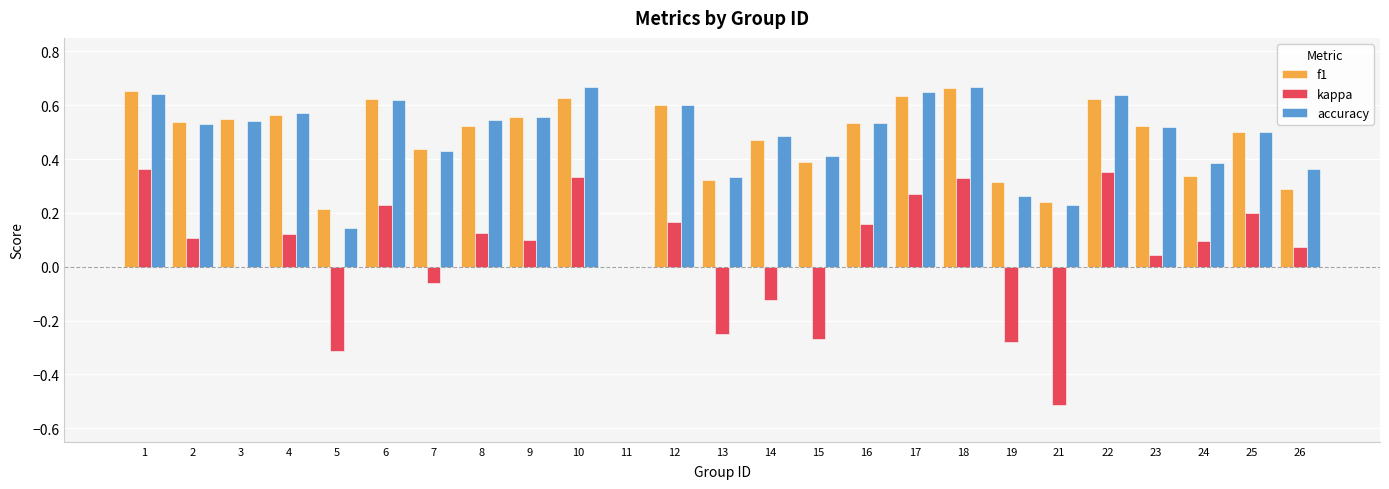

What is the total value across all series at 23?

1.1